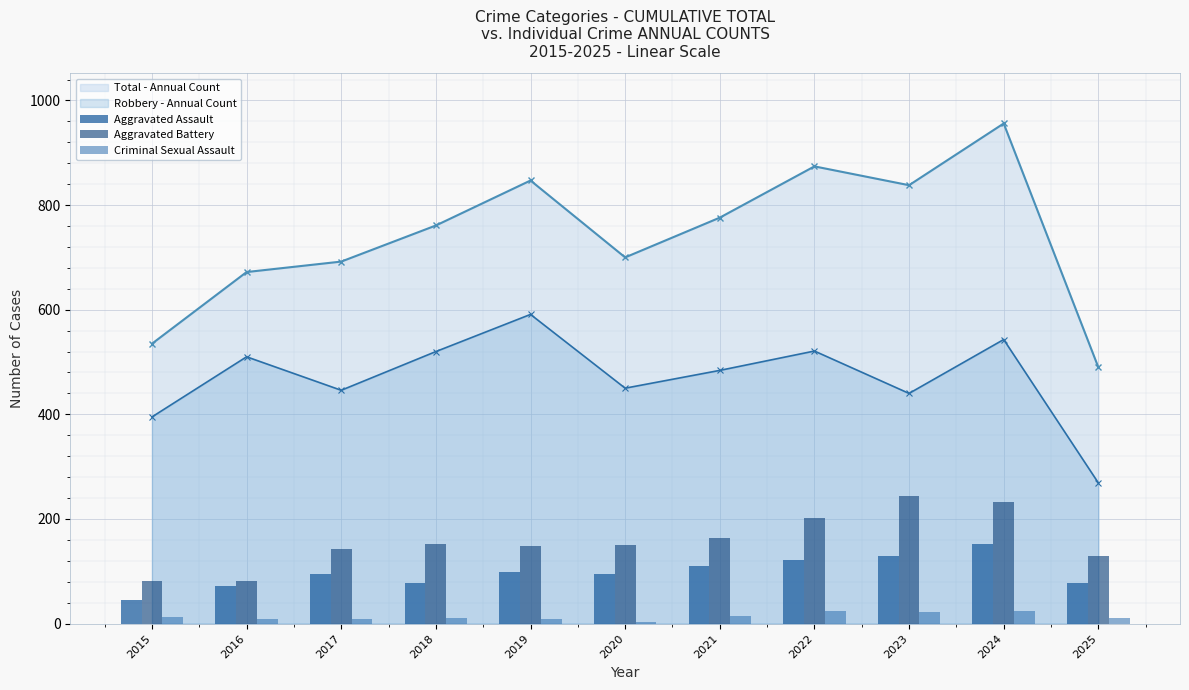

How many bars are there in each group?

3